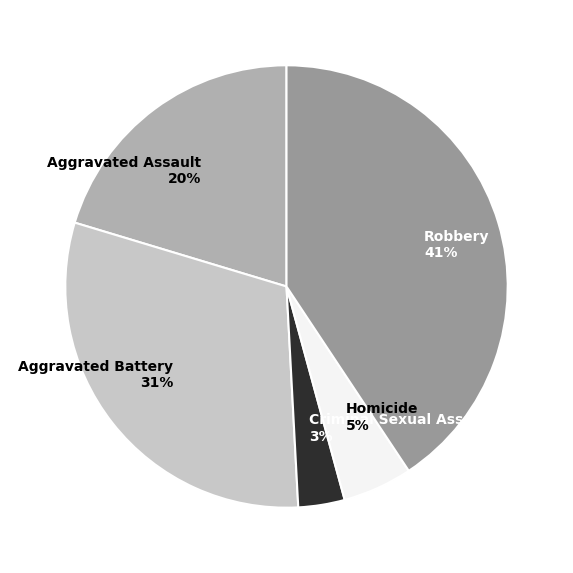

Between Aggravated Battery and Robbery, which is larger?

Robbery